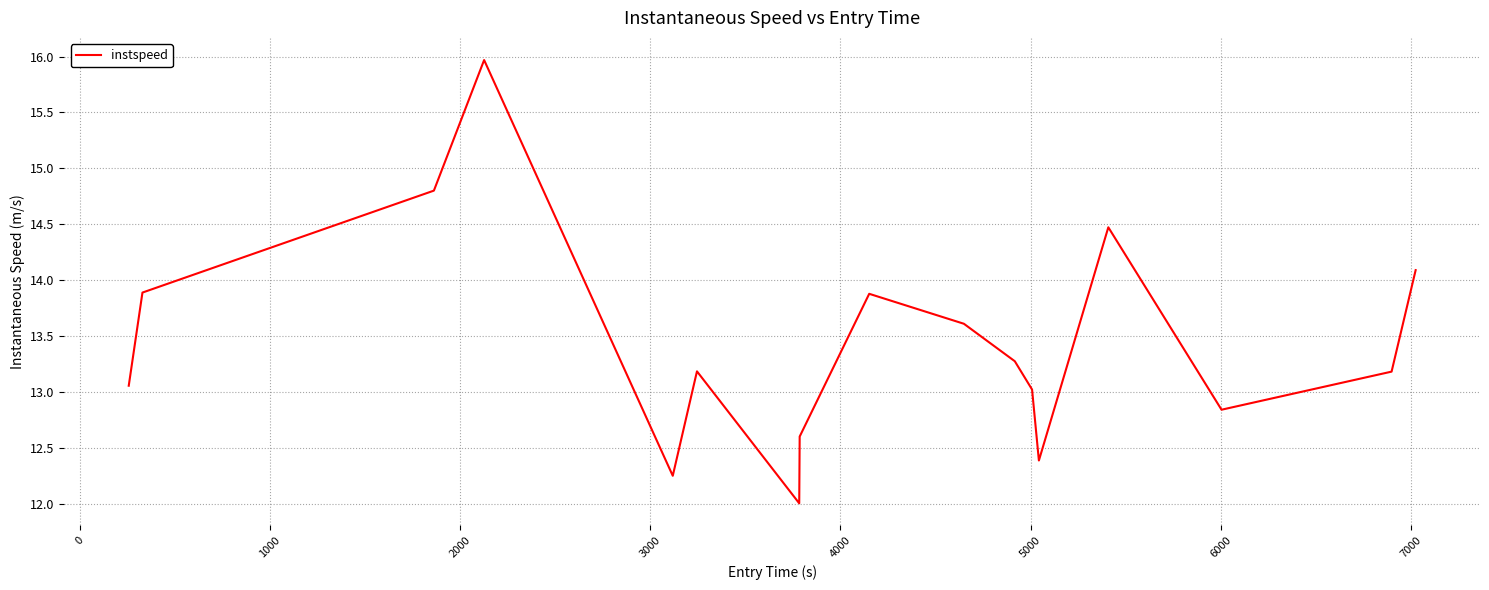

What is the sum of all values?

228.5